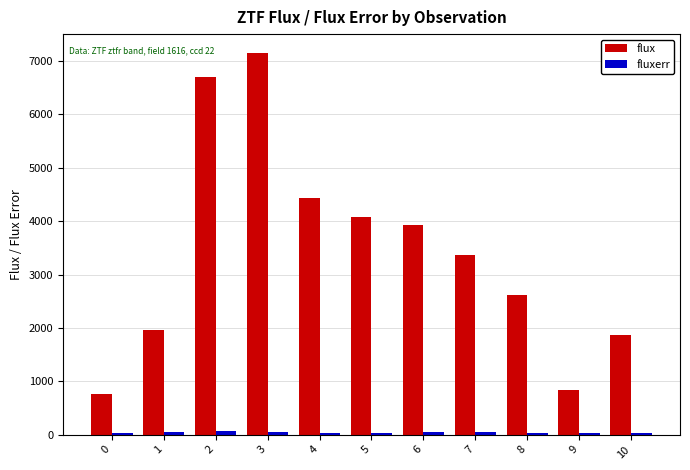

What is the total value across all series at 0?

786.9